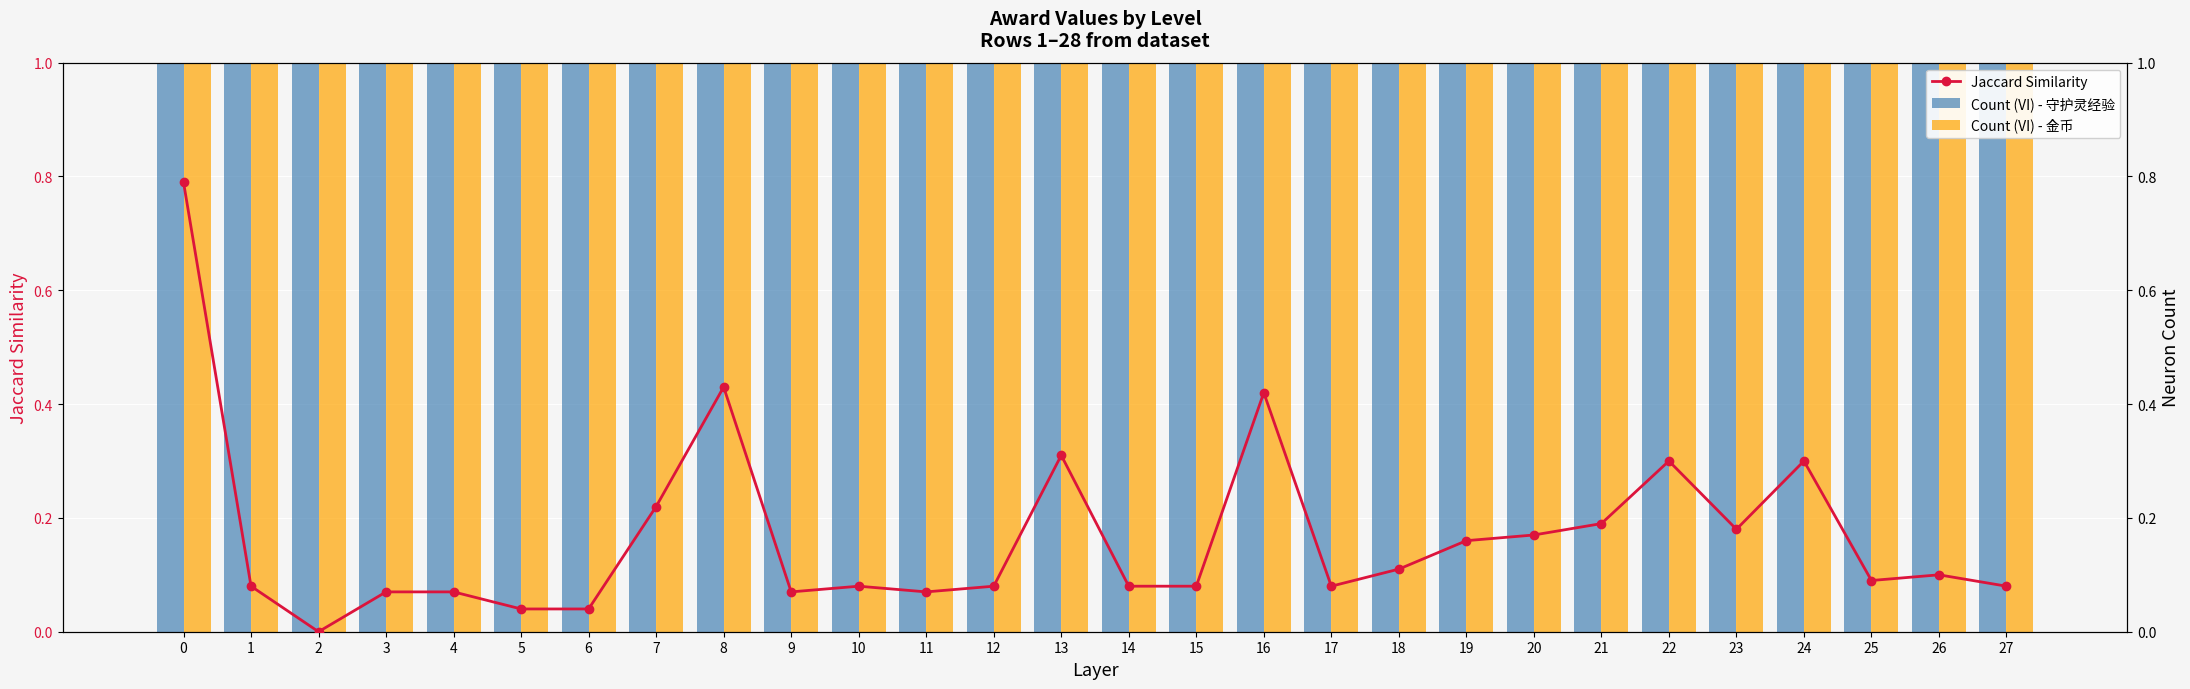

Reading left to right, what are all the values shown in this chart?

Count (VI) - 守护灵经验: 17.0	19.0	22.0	25.0	27.0	28.0	29.0	30.0	31.0	32.0	33.0	35.0	36.0	37.0	38.0	40.0	41.0	42.0	43.0	45.0	46.0	47.0	48.0	50.0	52.0	55.0	57.0	60.0
Count (VI) - 金币: 5.0	6.0	8.0	10.0	12.0	13.0	14.0	15.0	16.0	17.0	18.0	20.0	21.0	22.0	23.0	25.0	26.0	27.0	28.0	30.0	31.0	32.0	33.0	35.0	36.0	37.0	38.0	40.0
Jaccard Similarity: 0.8	0.1	0.0	0.1	0.1	0.0	0.0	0.2	0.4	0.1	0.1	0.1	0.1	0.3	0.1	0.1	0.4	0.1	0.1	0.2	0.2	0.2	0.3	0.2	0.3	0.1	0.1	0.1